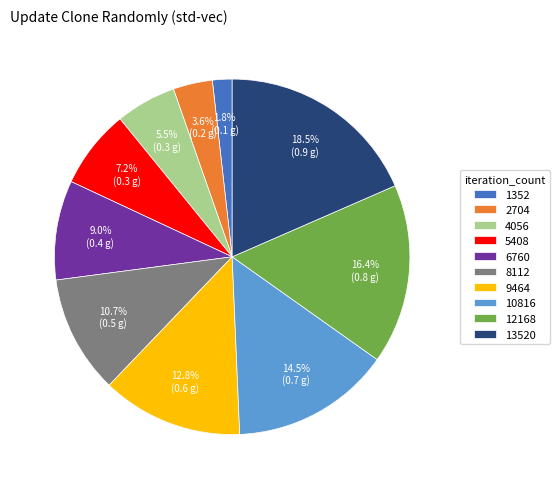

Count the number of slices in the pie.

10